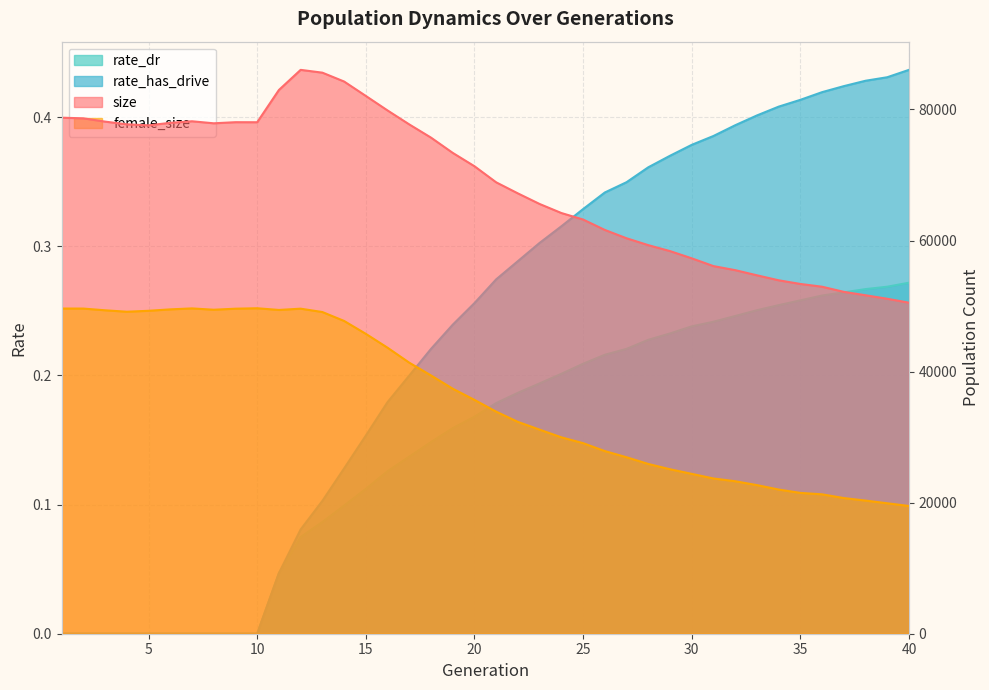

True or false: size and rate_dr cross at least once.

False